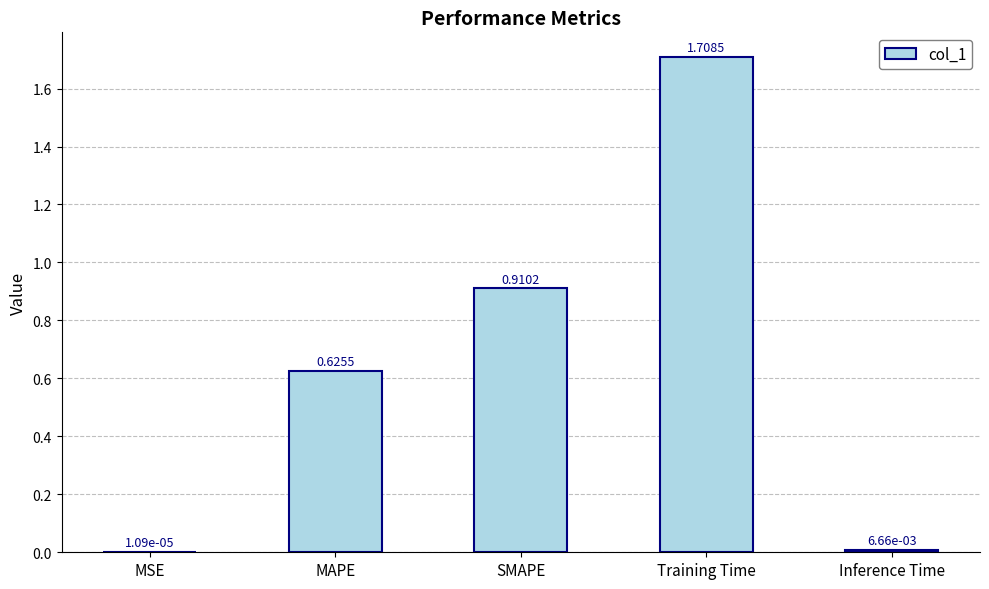

What is the change in value from MSE to SMAPE?

+0.9